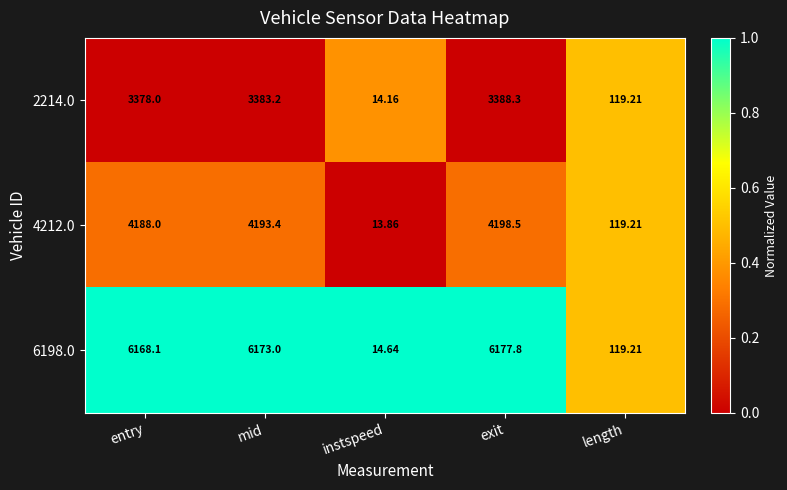

What is the greatest value displayed?

6177.8